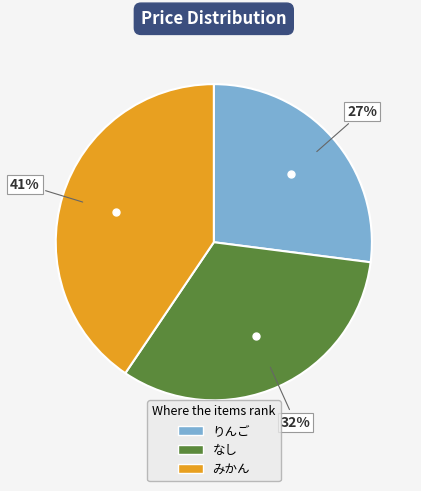

Is it true that みかん is 41% of the pie?

True